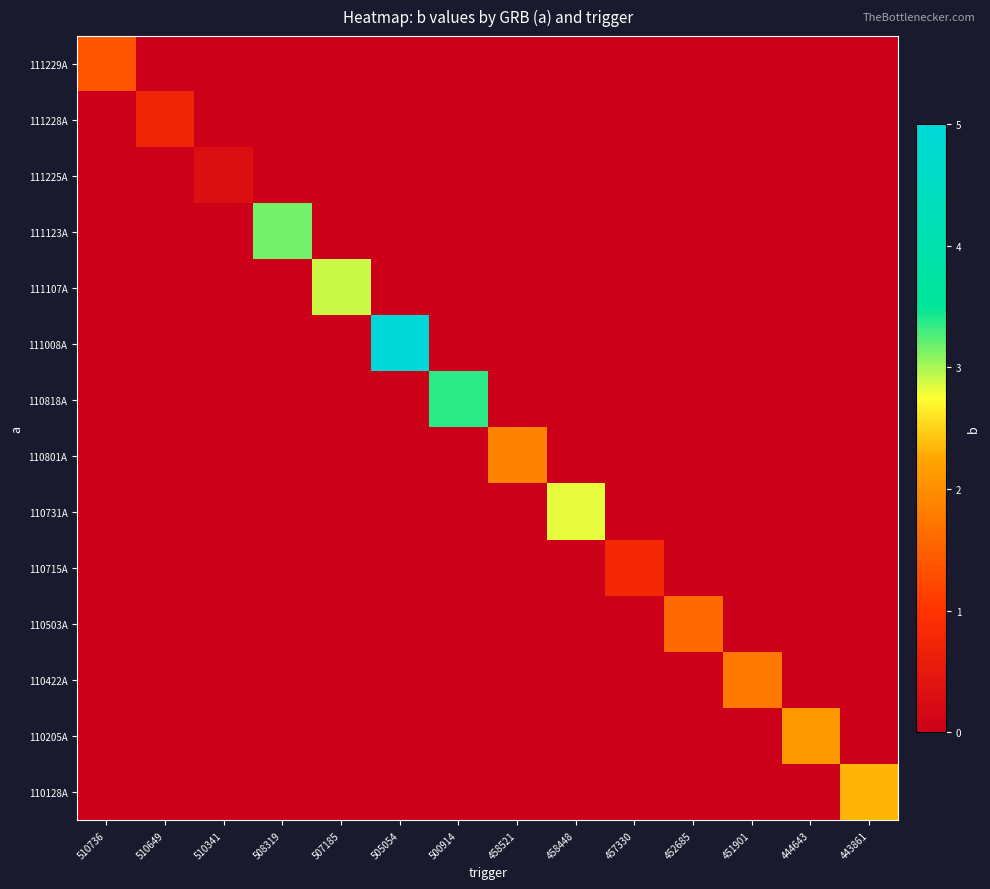

List the series in order of their peak value, highest first.

111008A, 110818A, 111123A, 111107A, 110731A, 110128A, 110205A, 110801A, 110422A, 110503A, 111229A, 110715A, 111228A, 111225A